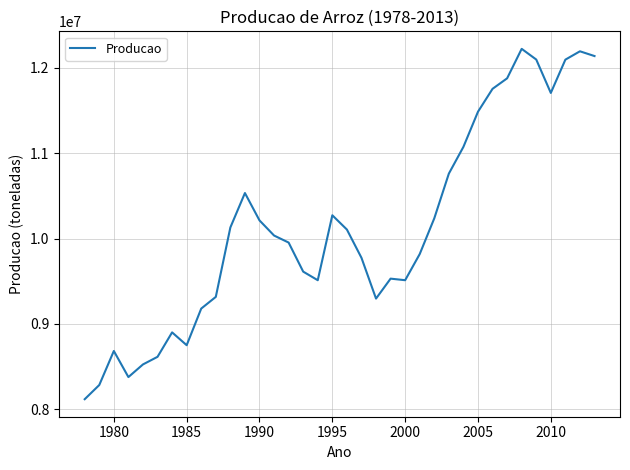

What is the greatest value displayed?

12223752.4